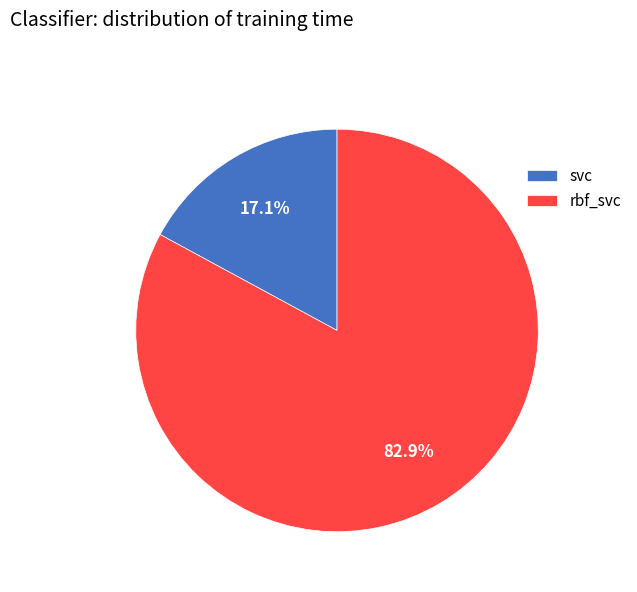

How many segments does this pie chart have?

2